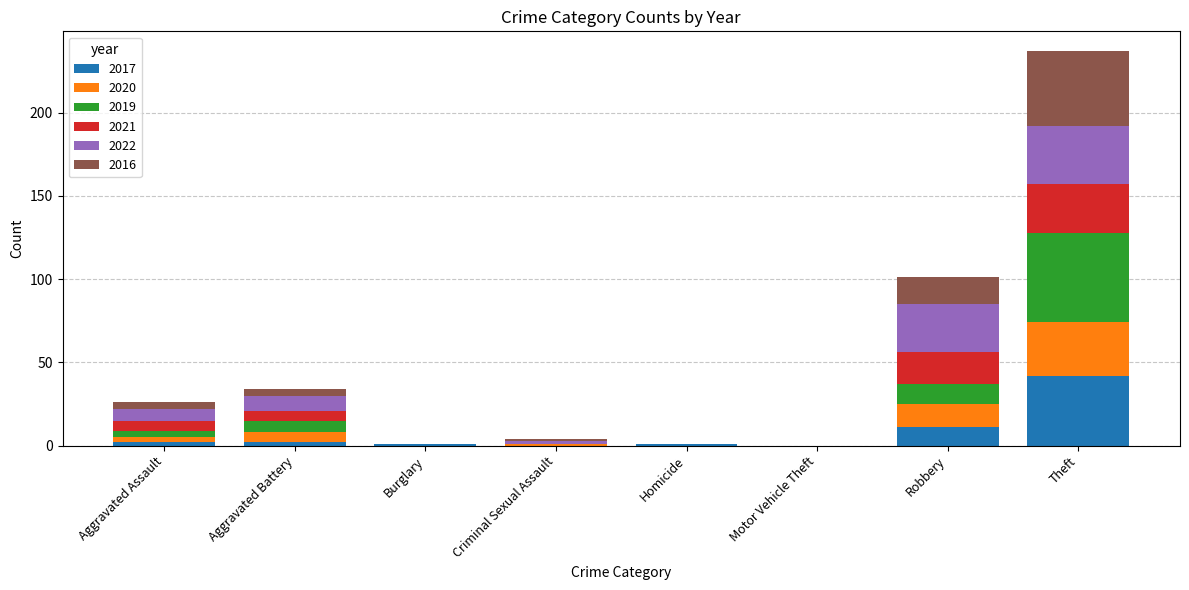

At which category is the sum across all series the highest?

Theft